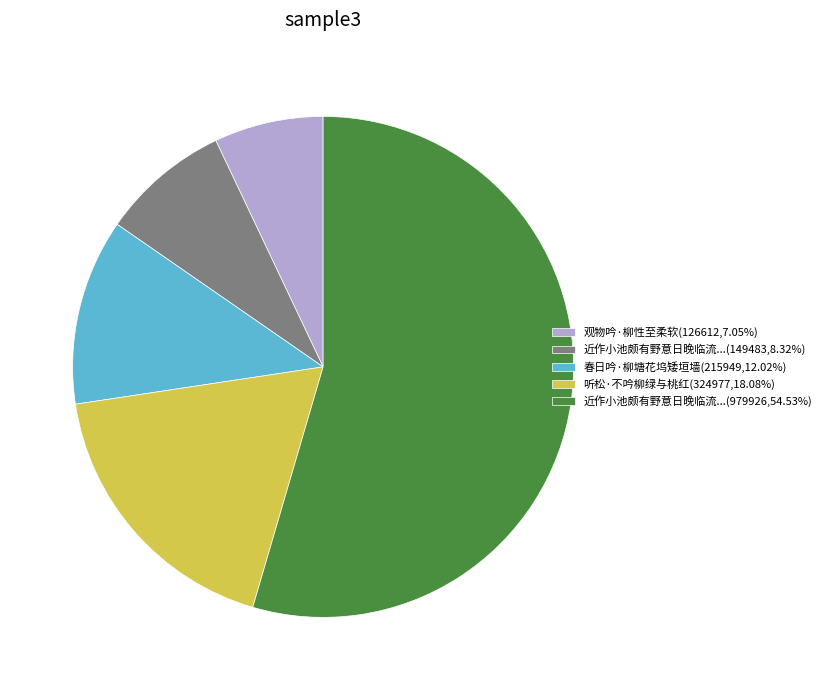

Combined, do 春日吟·柳塘花坞矮垣墙(215949,12.02%) and 听松·不吟柳绿与桃红(324977,18.08%) account for over 50%?

No